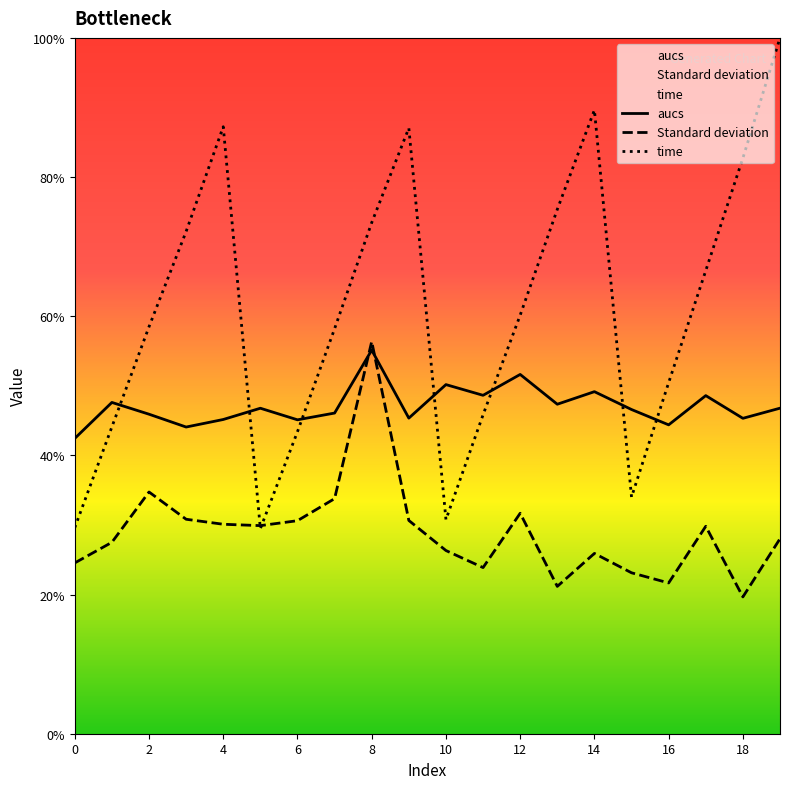

What is the label of the 10th point from the right?

10